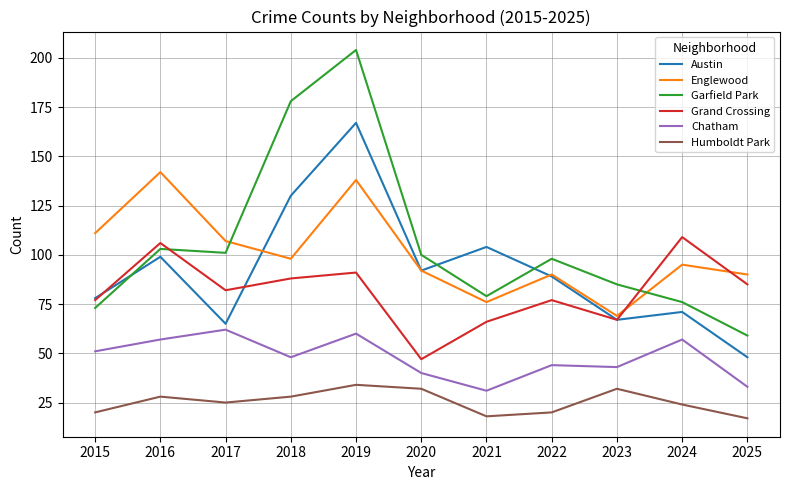

How many Humboldt Park values are between 20 and 32?

8